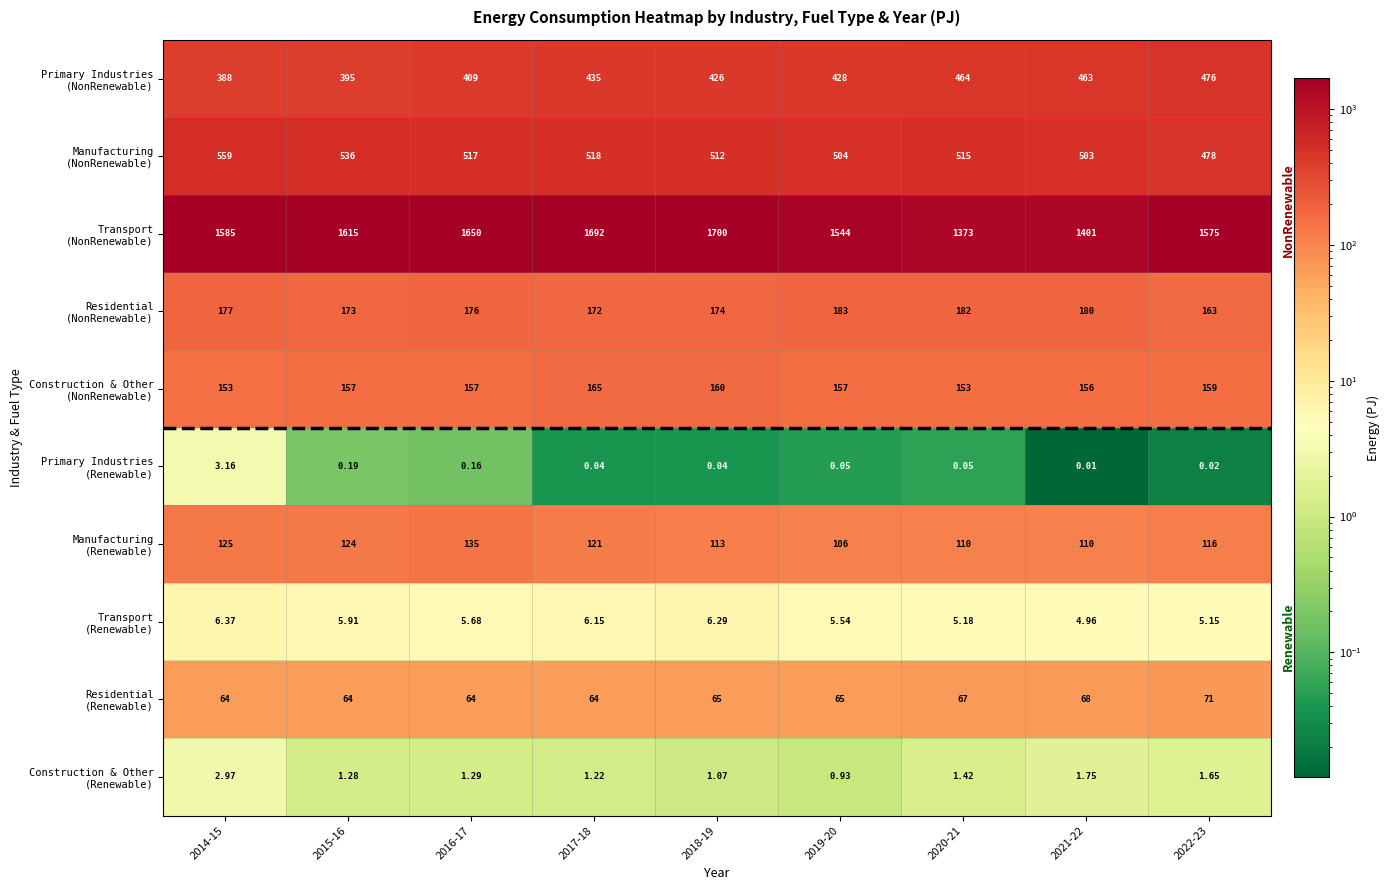

How many distinct data groups are displayed?

10